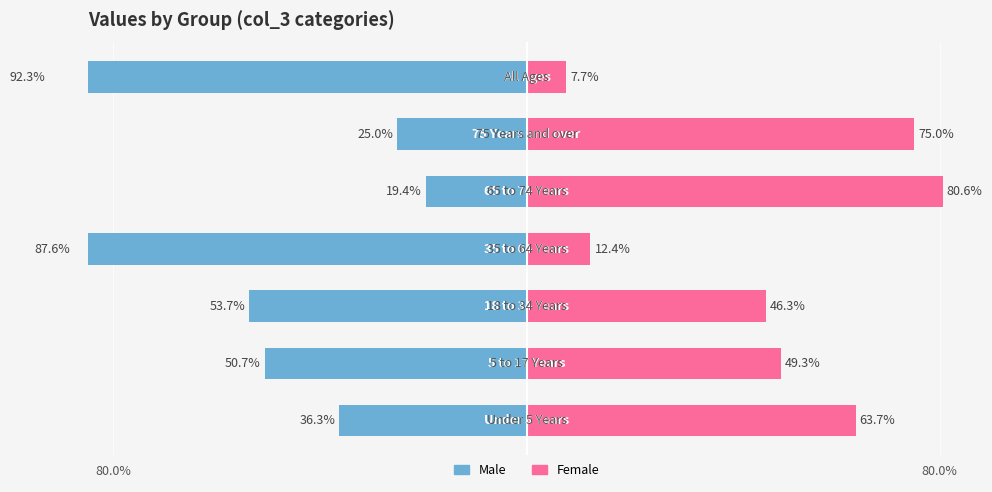

Which series has the largest range (max minus min)?

Male